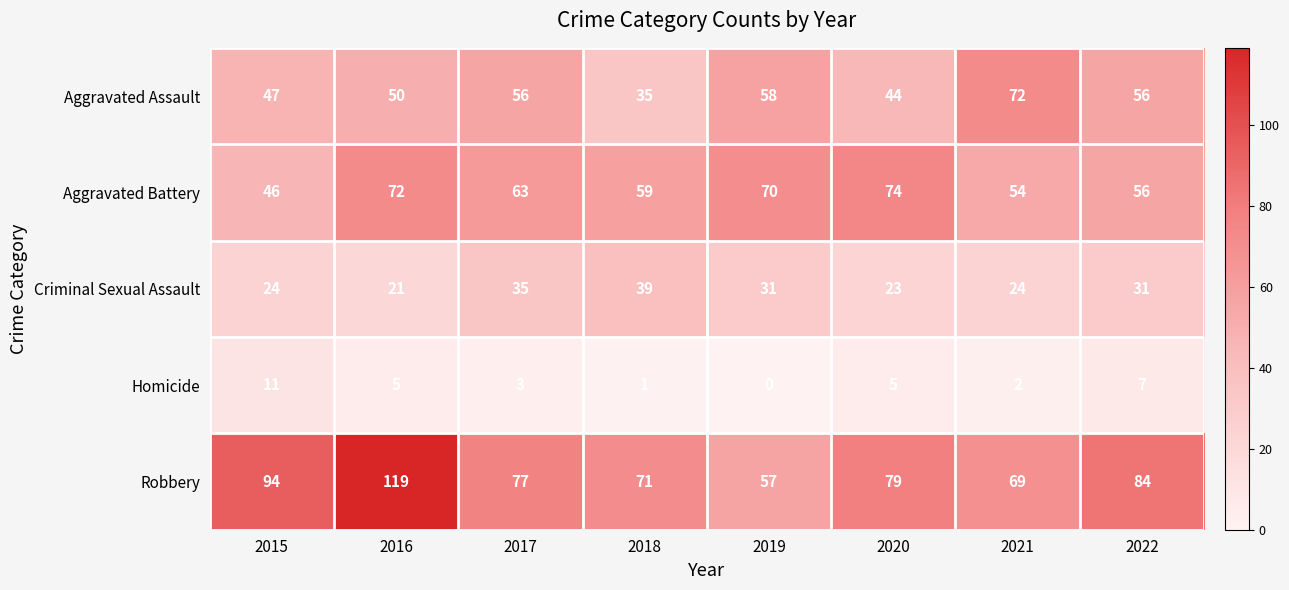

Rank the series by their maximum value, from lowest to highest.

Homicide, Criminal Sexual Assault, Aggravated Assault, Aggravated Battery, Robbery